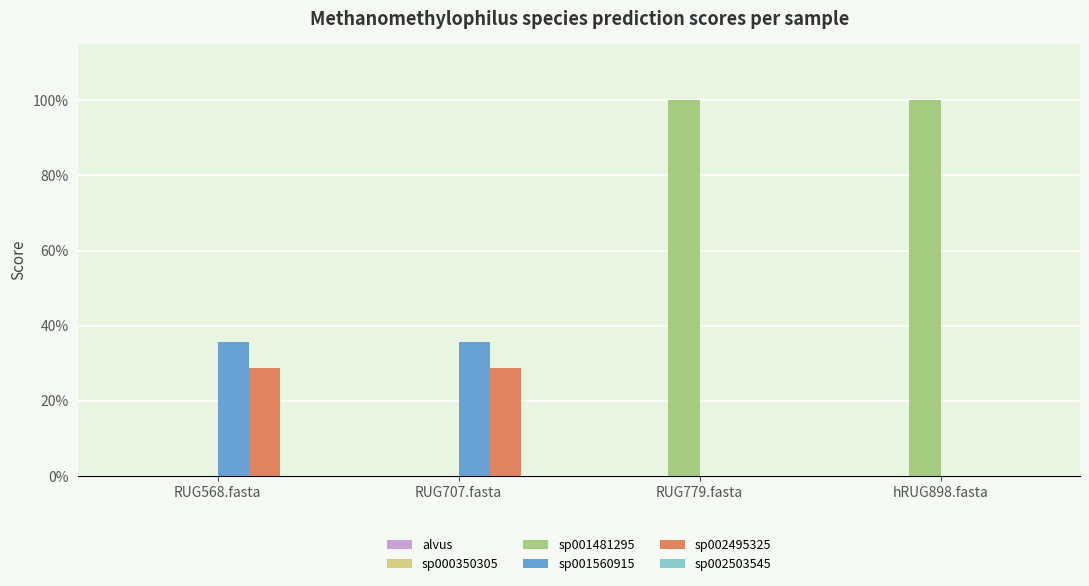

Reading right to left, extract all data points from this chart.

1-s__Methanomethylophilus alvus: 0.0	0.0	0.0	0.0
2-s__Methanomethylophilus sp000350305: 0.0	0.0	0.0	0.0
3-s__Methanomethylophilus sp001481295: 1.0	1.0	0.0	0.0
4-s__Methanomethylophilus sp001560915: 0.0	0.0	0.4	0.4
5-s__Methanomethylophilus sp002495325: 0.0	0.0	0.3	0.3
6-s__Methanomethylophilus sp002503545: 0.0	0.0	0.0	0.0